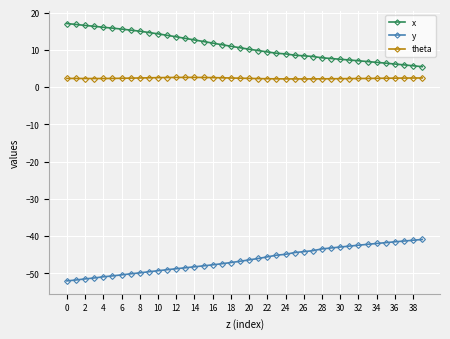

Which series has the largest total across all categories?

x